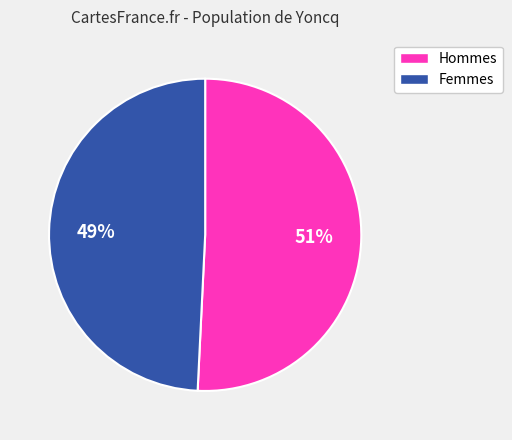

To the nearest percent, what is the difference between the largest and smallest slice percentages?

2%